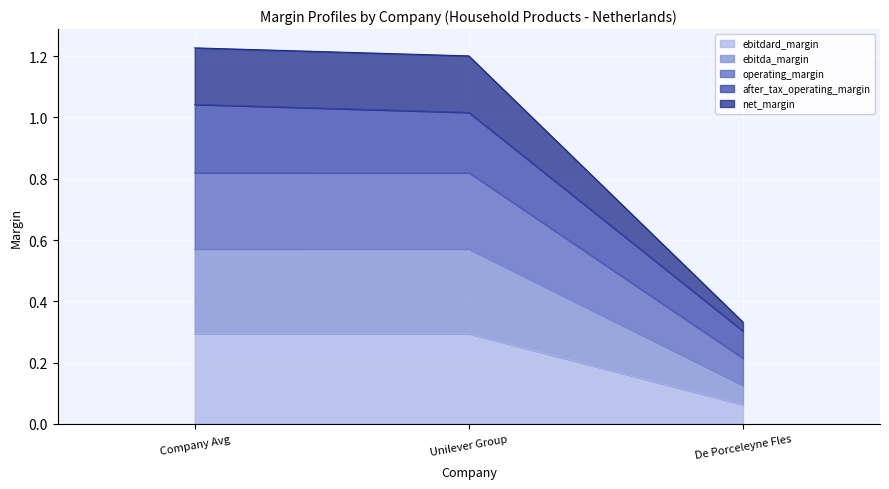

At which label does ebitdard_margin reach its minimum?

De Porceleyne Fles